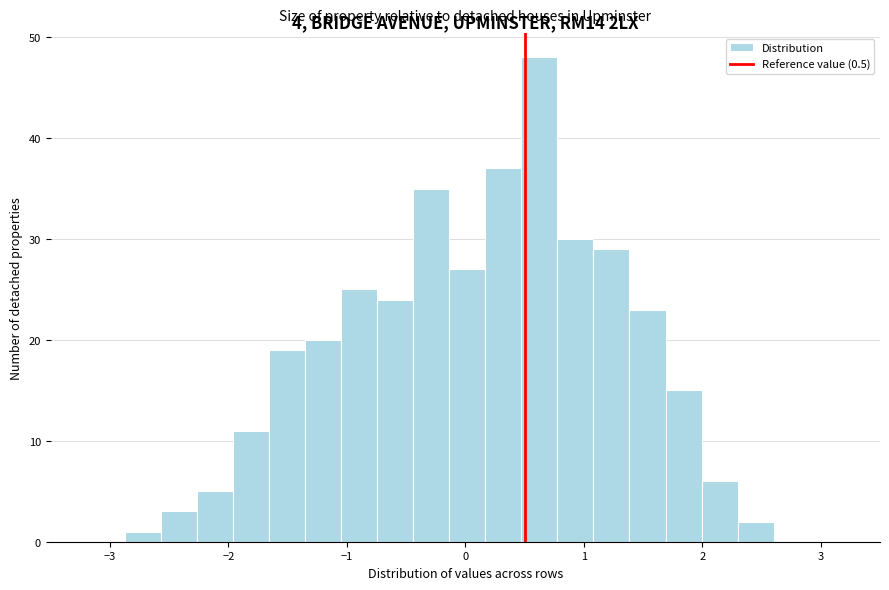

Read against the x-axis, roughly where is the centre of the tallest bar?

0.6